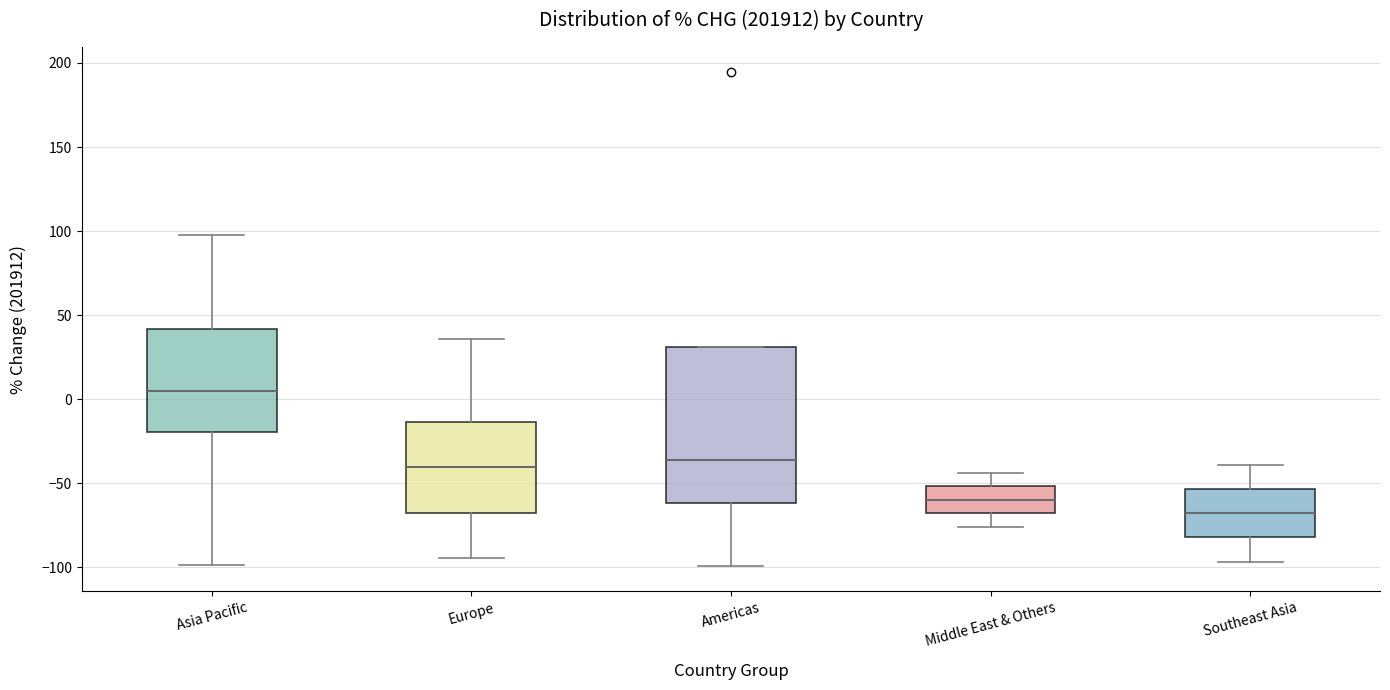

Reading left to right, read every box against the y-axis: the position of its median line, the range the box covers, and the ends of its whiskers. The values are not printed on the chart, so give them approximately, as read against the axis.

Asia Pacific: median 5, box -20 to 40, whiskers -100 to 95
Europe: median -40, box -70 to -15, whiskers -95 to 35
Americas: median -35, box -60 to 30, whiskers -100 to 30
Middle East & Others: median -60, box -70 to -50, whiskers -75 to -45
Southeast Asia: median -70, box -80 to -55, whiskers -95 to -40